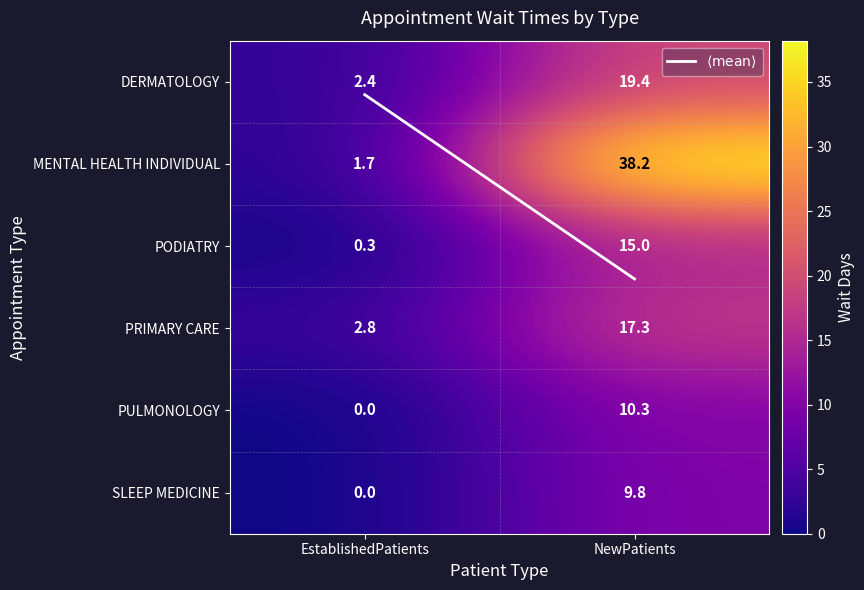

The value of PRIMARY CARE at NewPatients is 17.3. True or false?

True